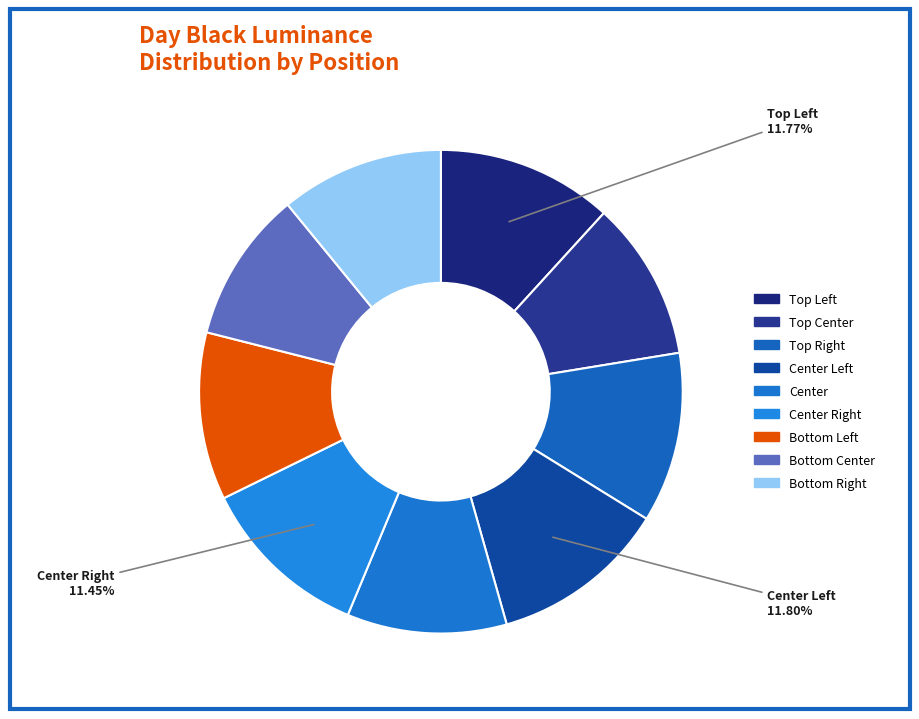

How many segments does this pie chart have?

9